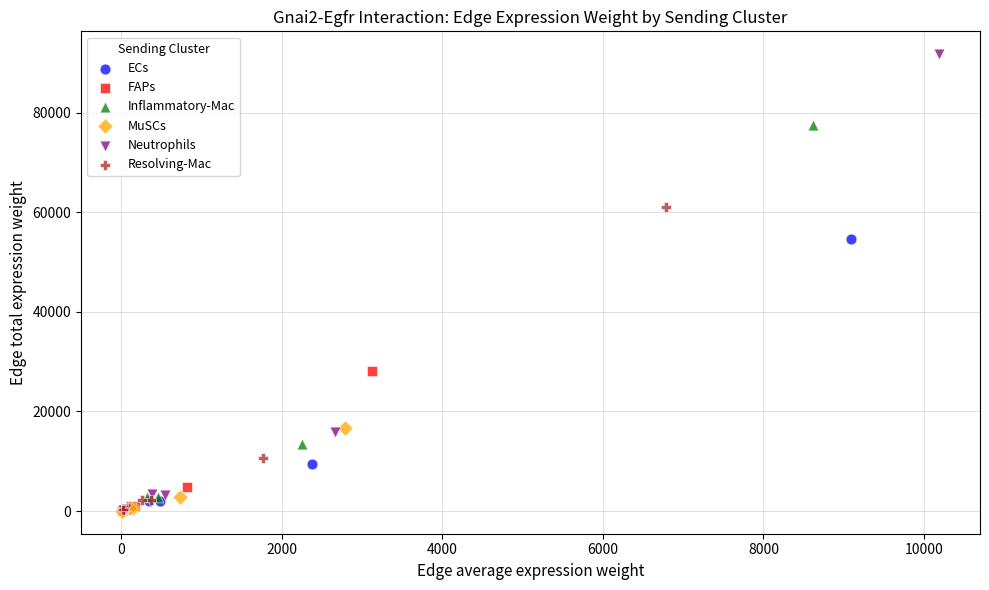

Which series has the largest Y range (max minus min)?

Neutrophils